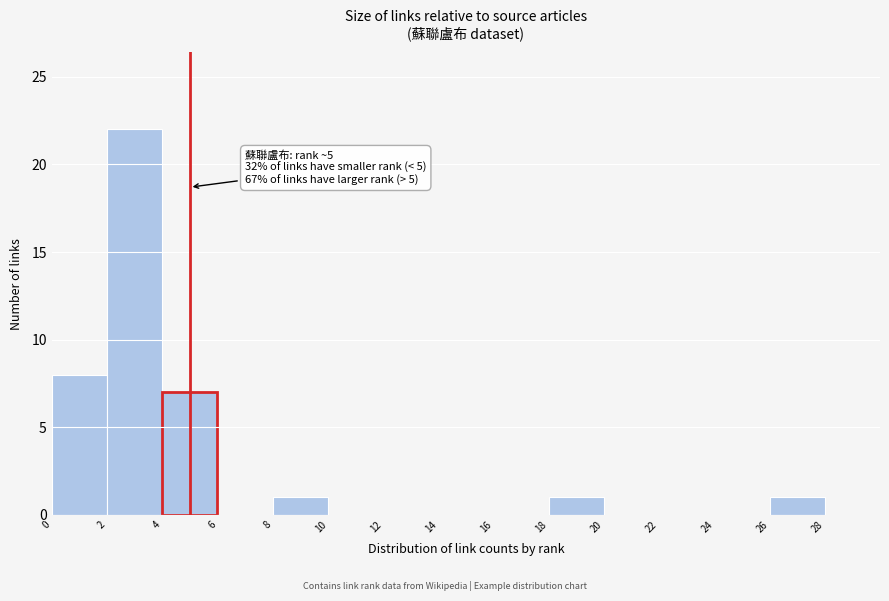

Which range on the x-axis has the tallest bar?

2 to 4